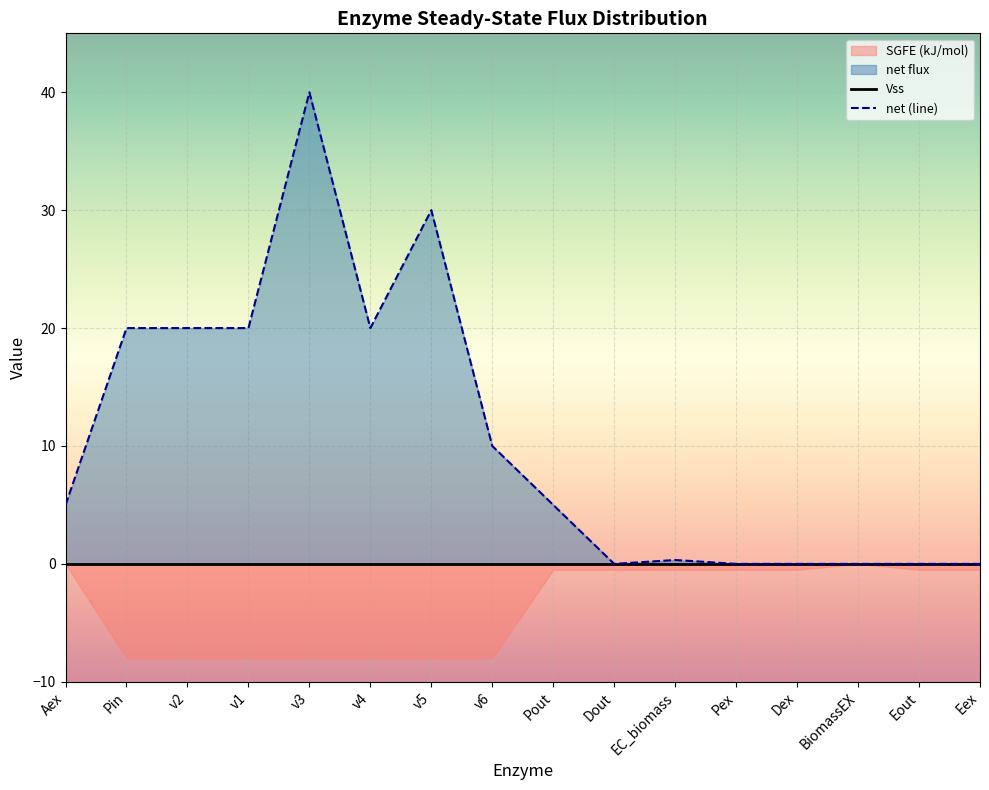

How many interior local peaks (higher than both neighbors) does the data have?

3